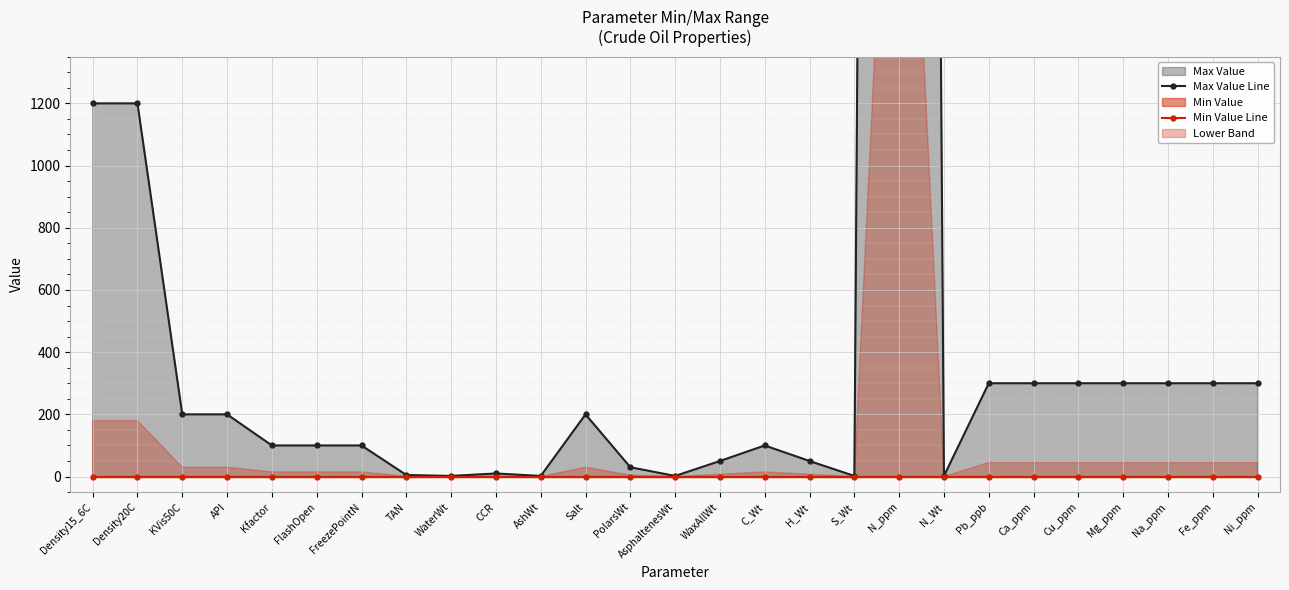

List the series in order of their overall mean, lowest first.

Min Value Line, Max Value Line